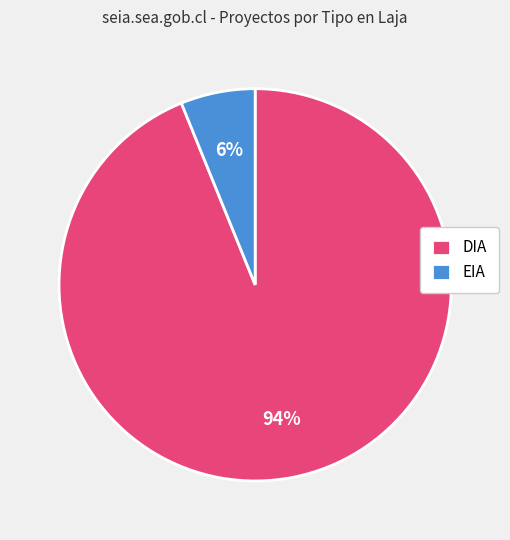

To the nearest percent, what is the combined percentage of EIA and DIA?

100%